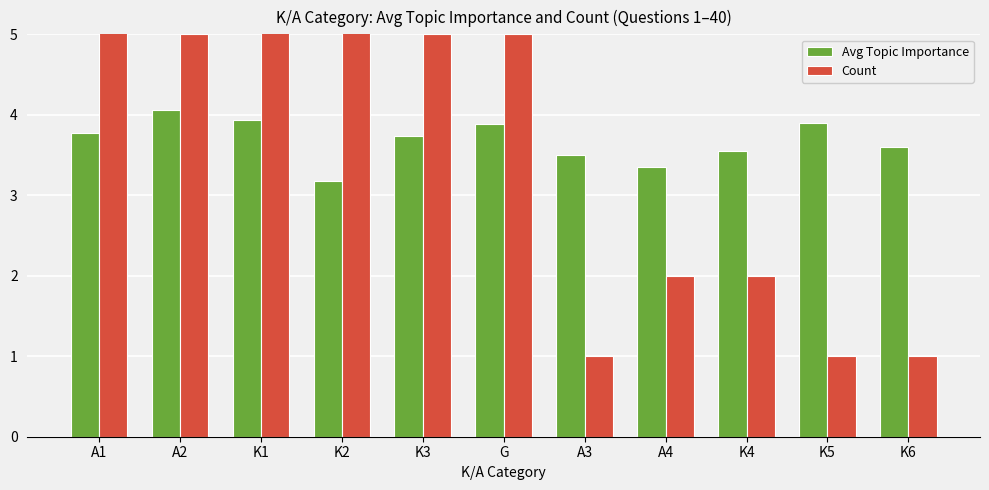

Is it true that Count equals 6.0 at K2?

True